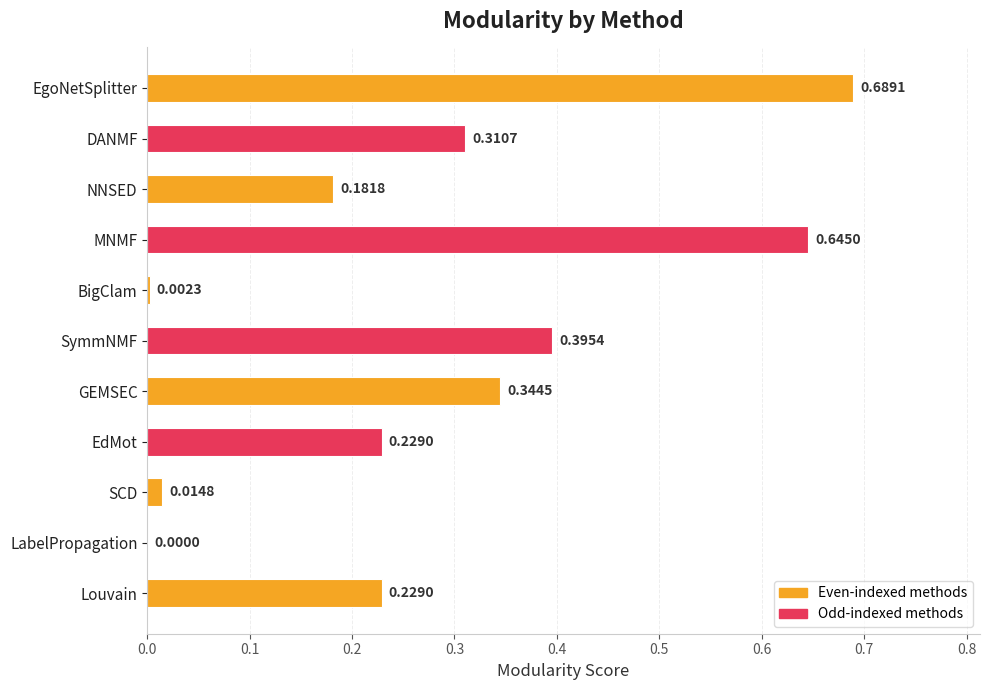

Which category has the highest value across all series?

EgoNetSplitter